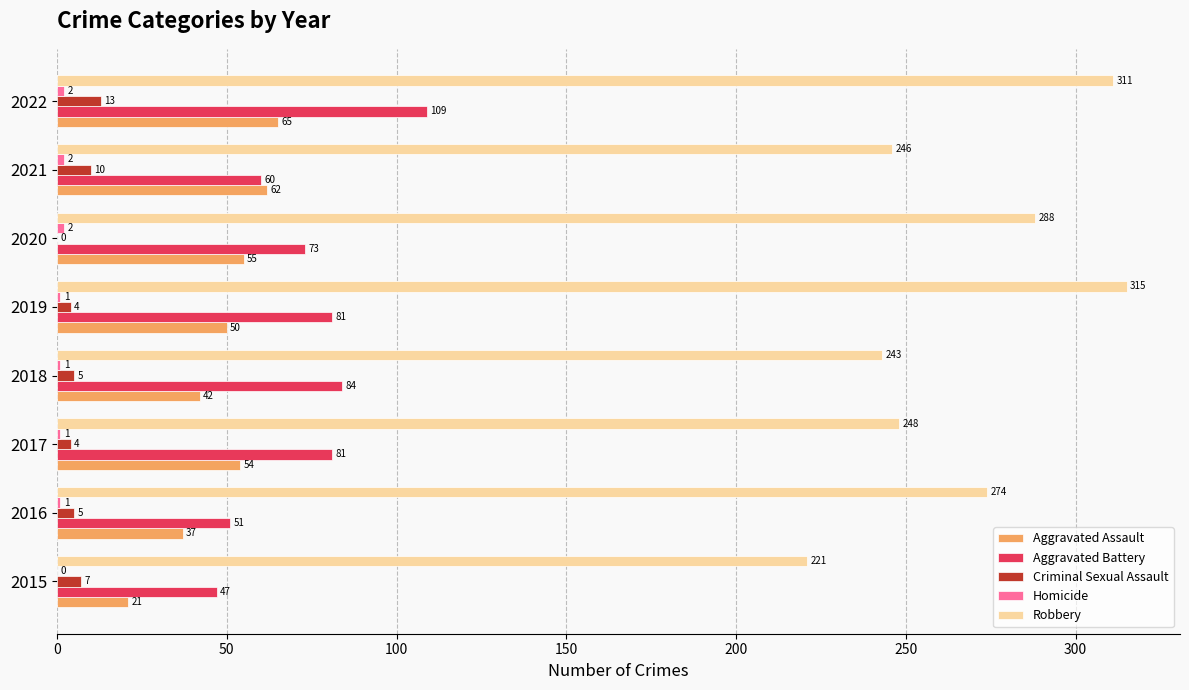

How many data points does each series have?

8